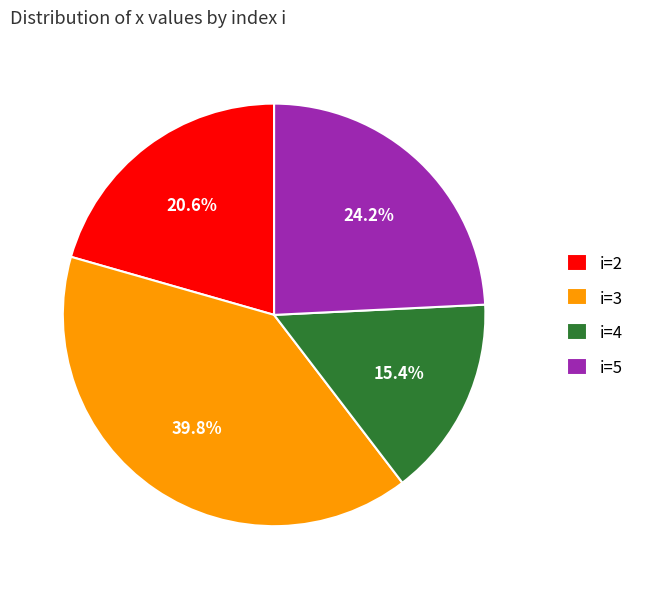

What is the total percentage of i=3 and i=4?

55.2%